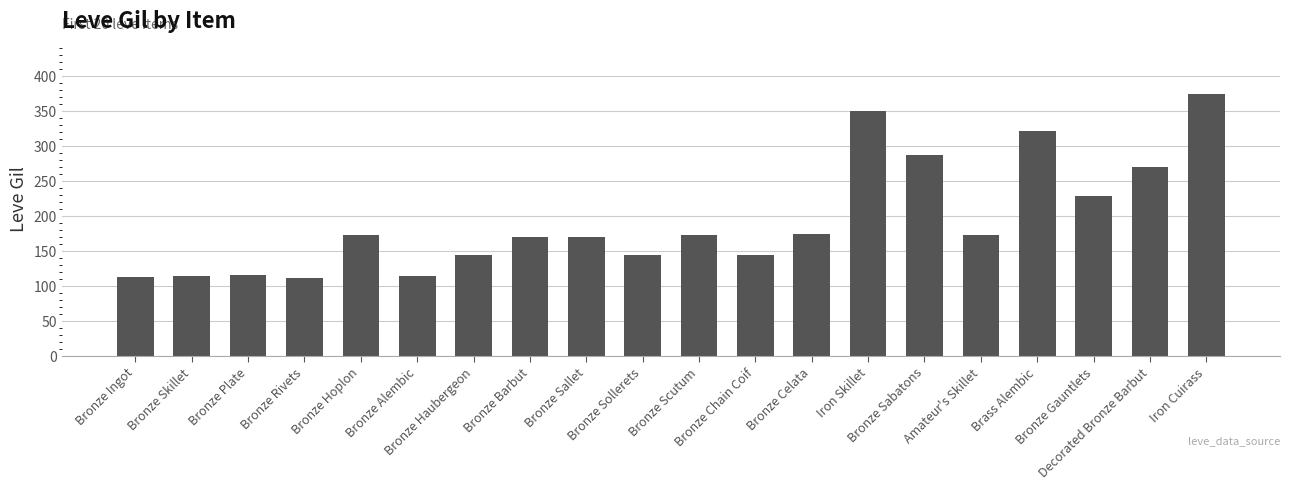

What is the sum of the values at Bronze Plate and Bronze Alembic?

230